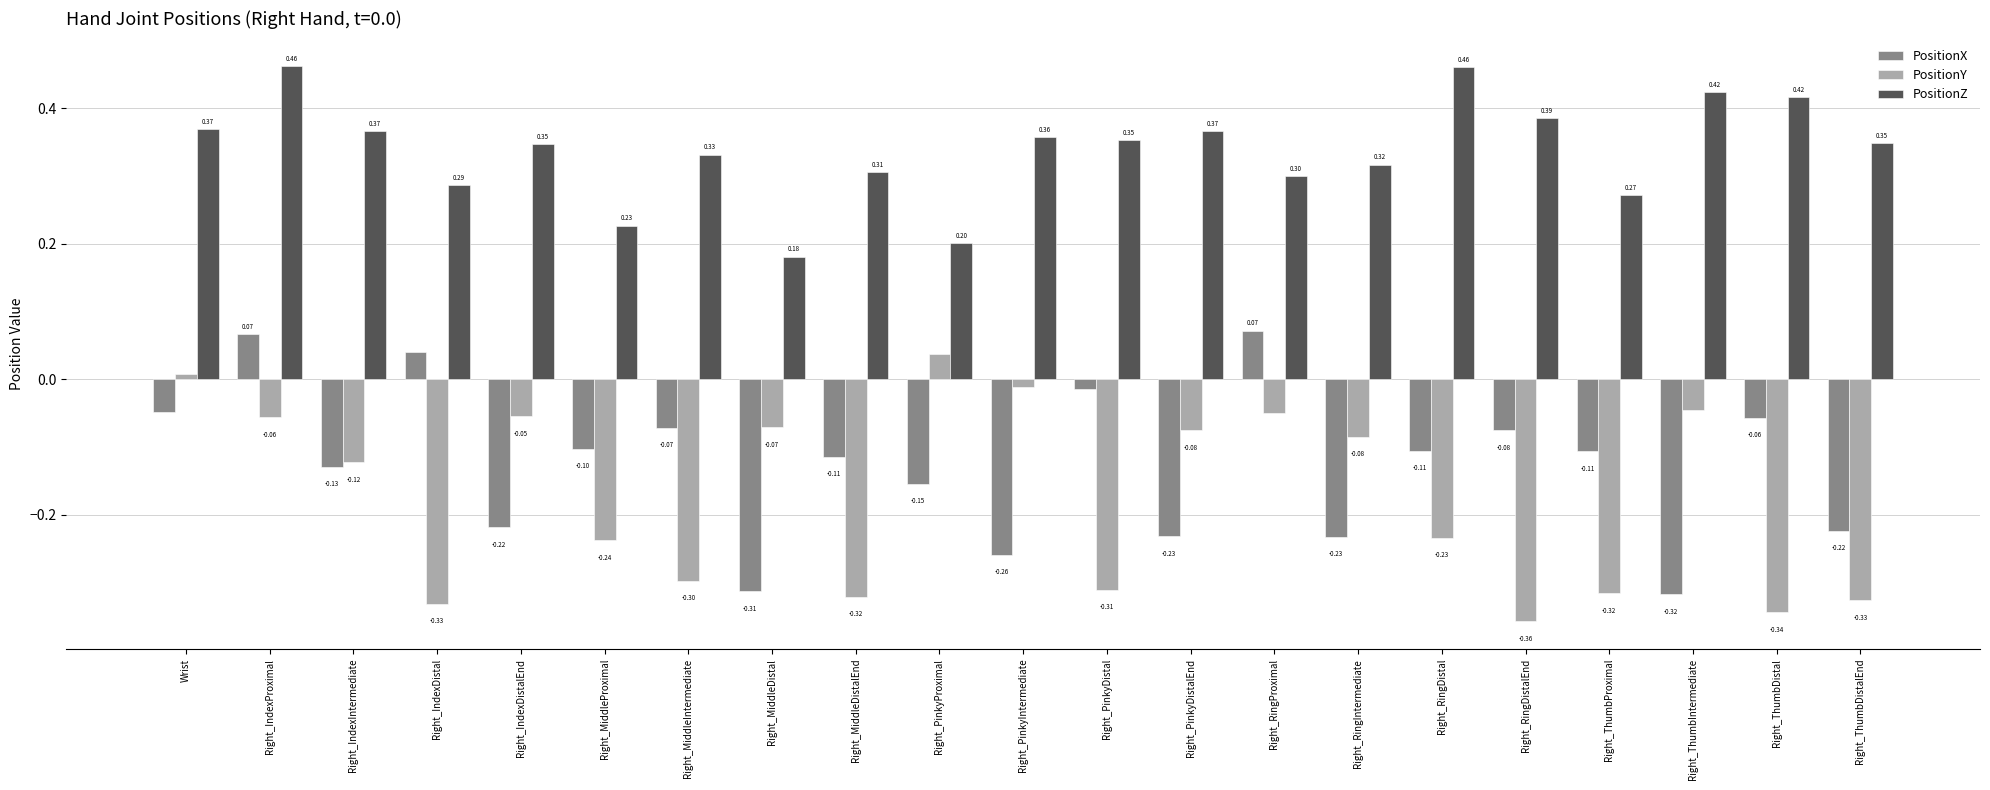

At which label is PositionX closest to 0?

Right_PinkyDistal